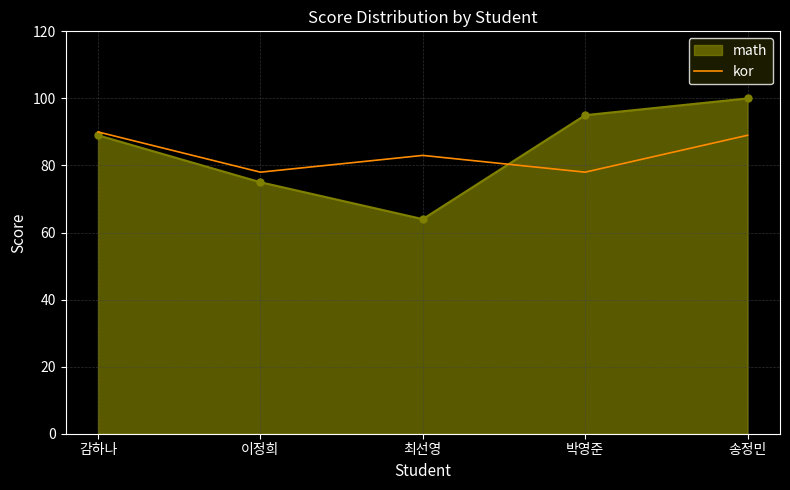

What is the approximate value of math at 이정희, to the nearest 10?

80